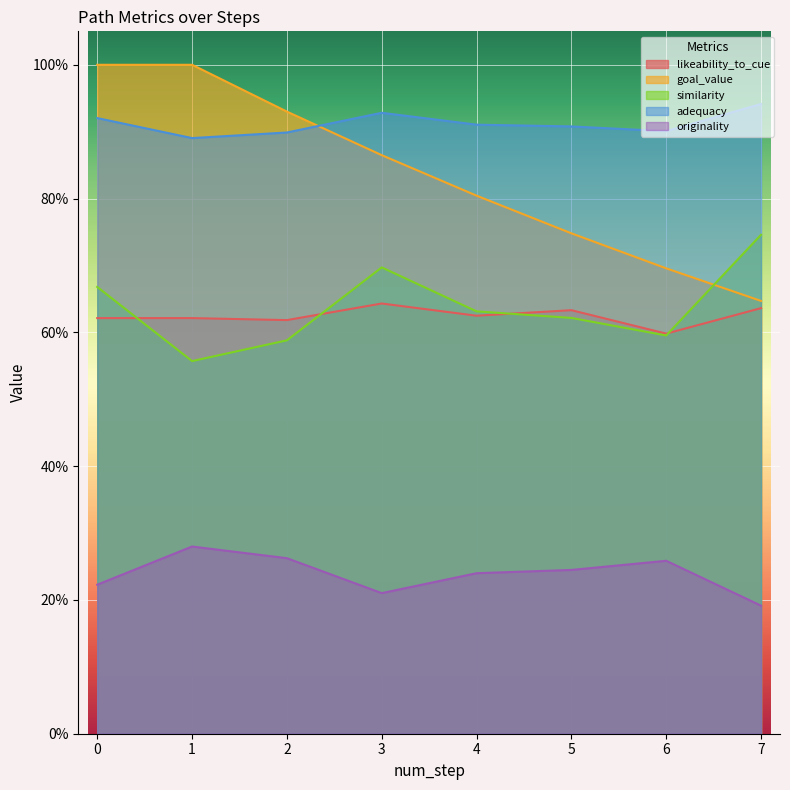

True or false: originality has a value of 0.3 at 2.

True